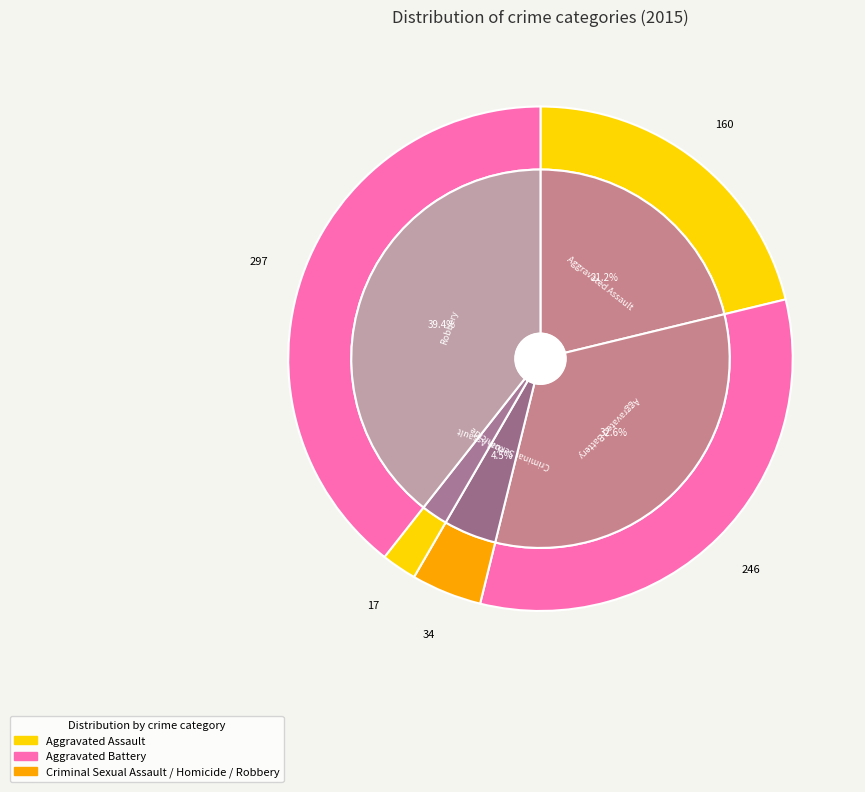

Rank the categories by value from lowest to highest.

Homicide, Criminal Sexual Assault, Aggravated Assault, Aggravated Battery, Robbery